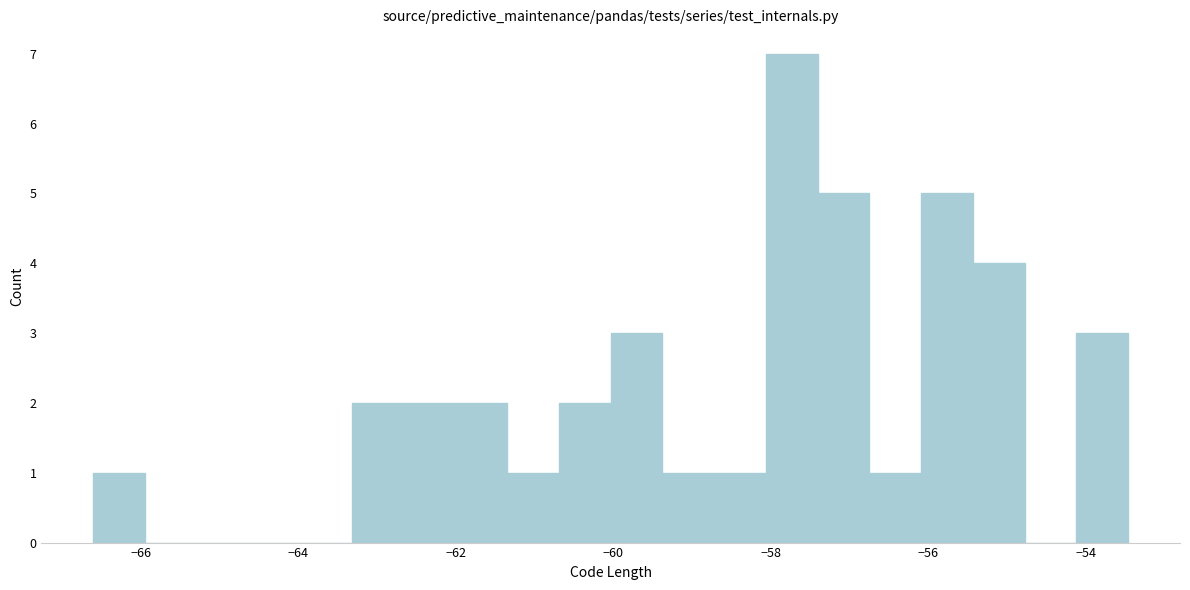

Around what value on the x-axis is the tallest bar? Give the approximate position of its centre, as read against the axis.

-57.8